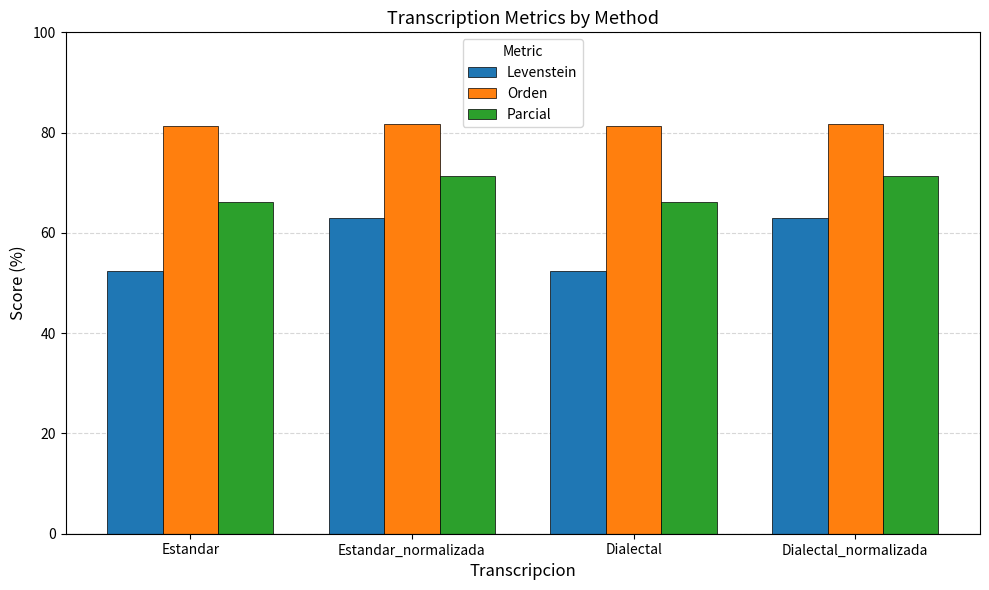

Rank the series at Dialectal from highest to lowest value.

Orden, Parcial, Levenstein